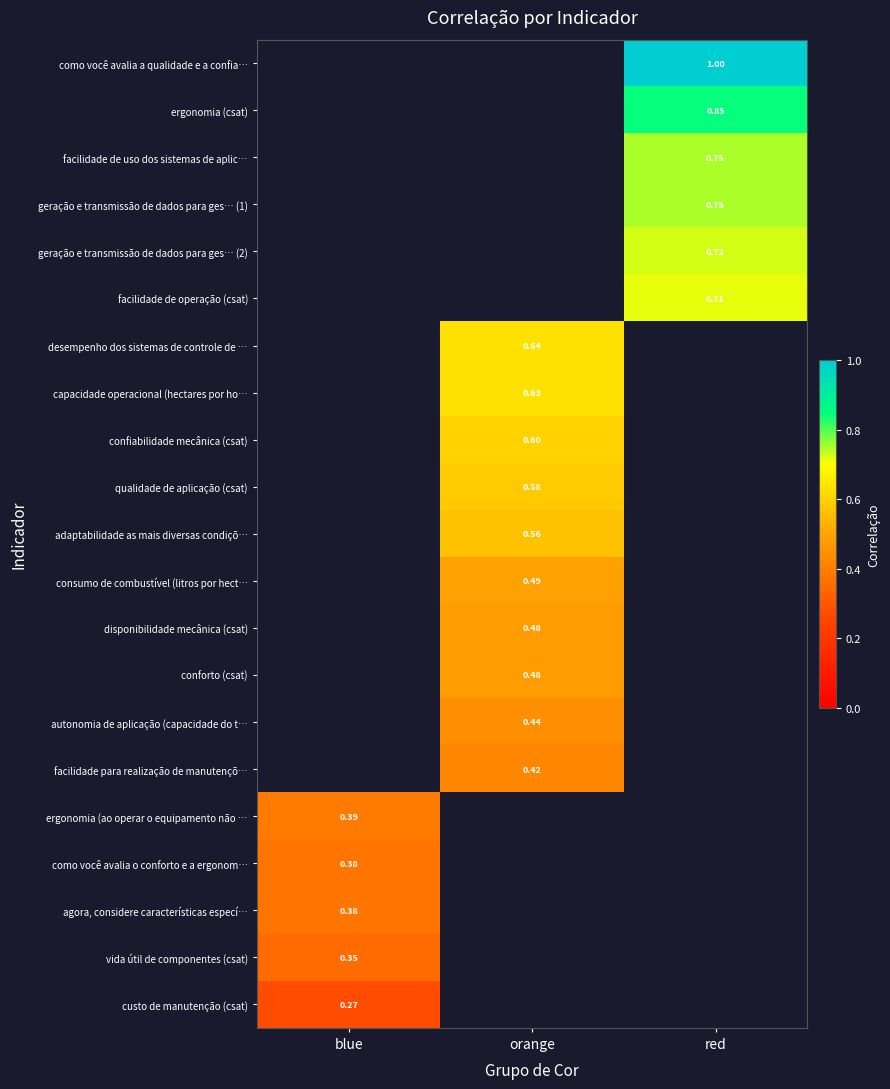

Rank the series by their maximum value, from highest to lowest.

como você avalia a qualidade e a confia…, ergonomia (csat), facilidade de uso dos sistemas de aplic…, geração e transmissão de dados para ges… (1), geração e transmissão de dados para ges… (2), facilidade de operação (csat), desempenho dos sistemas de controle de …, capacidade operacional (hectares por ho…, confiabilidade mecânica (csat), qualidade de aplicação (csat), adaptabilidade as mais diversas condiçõ…, consumo de combustível (litros por hect…, disponibilidade mecânica (csat), conforto (csat), autonomia de aplicação (capacidade do t…, facilidade para realização de manutençõ…, ergonomia (ao operar o equipamento não …, como você avalia o conforto e a ergonom…, agora, considere características especí…, vida útil de componentes (csat), custo de manutenção (csat)